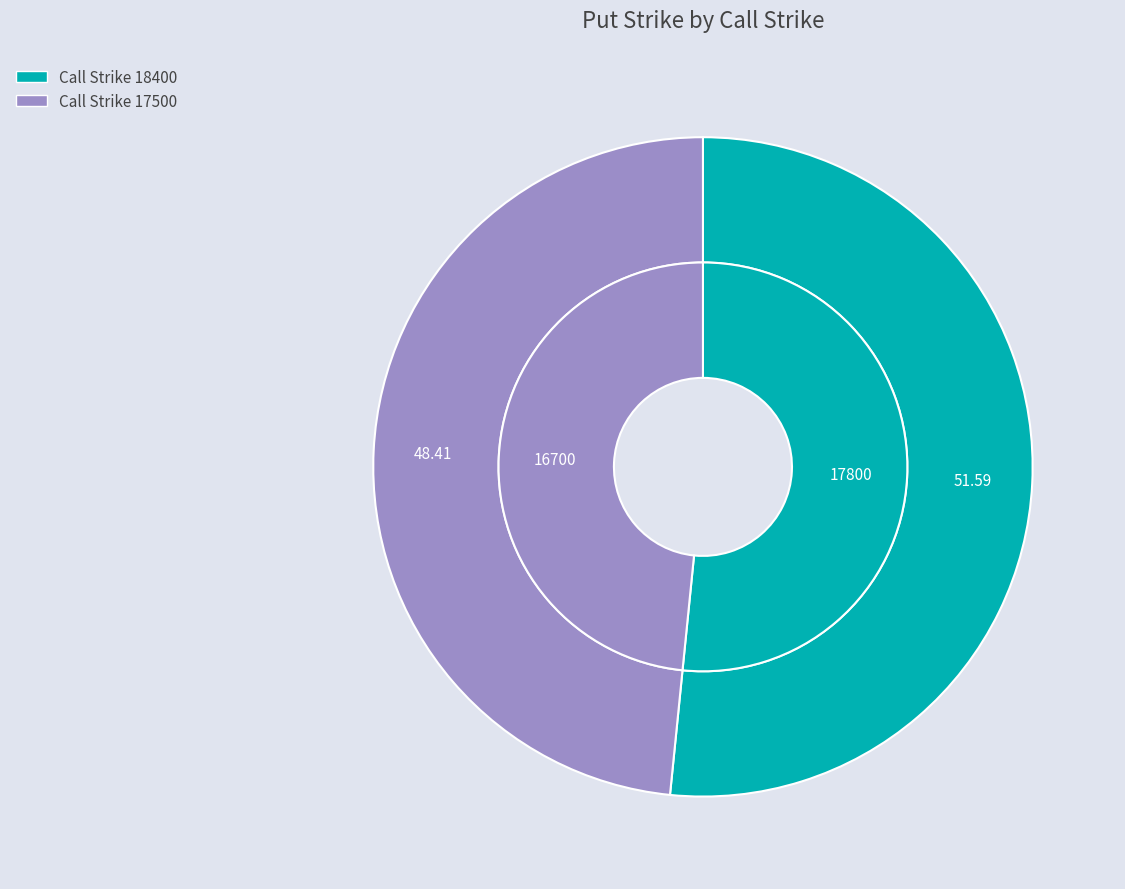

Count the number of slices in the pie.

2